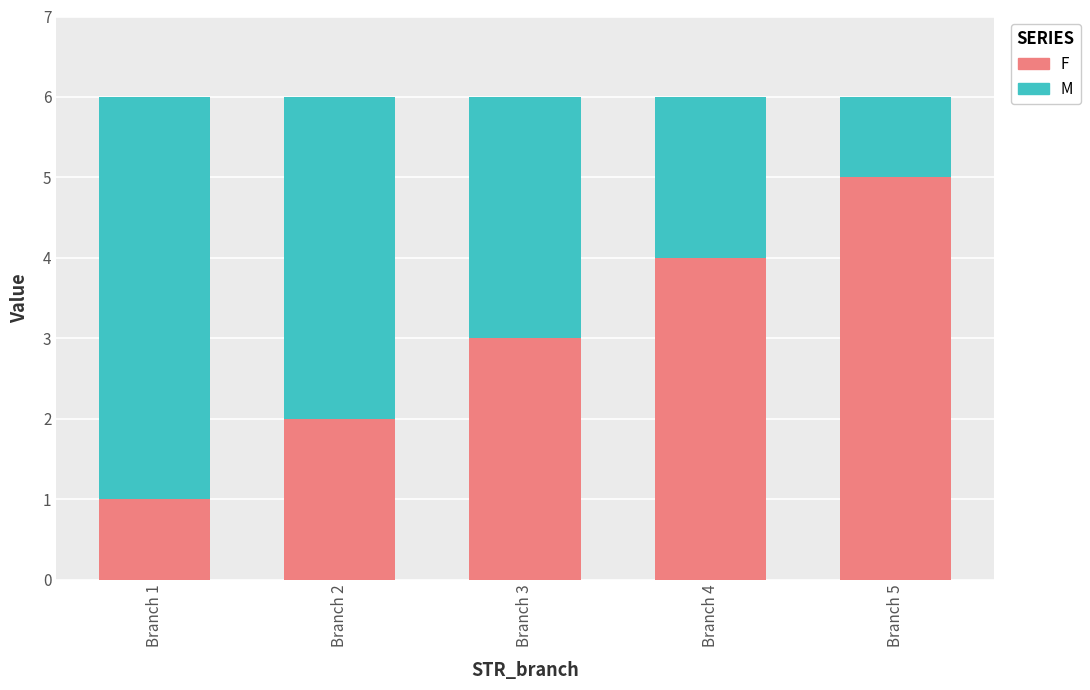

What is the value of the F bar at the 1st from the left?

1